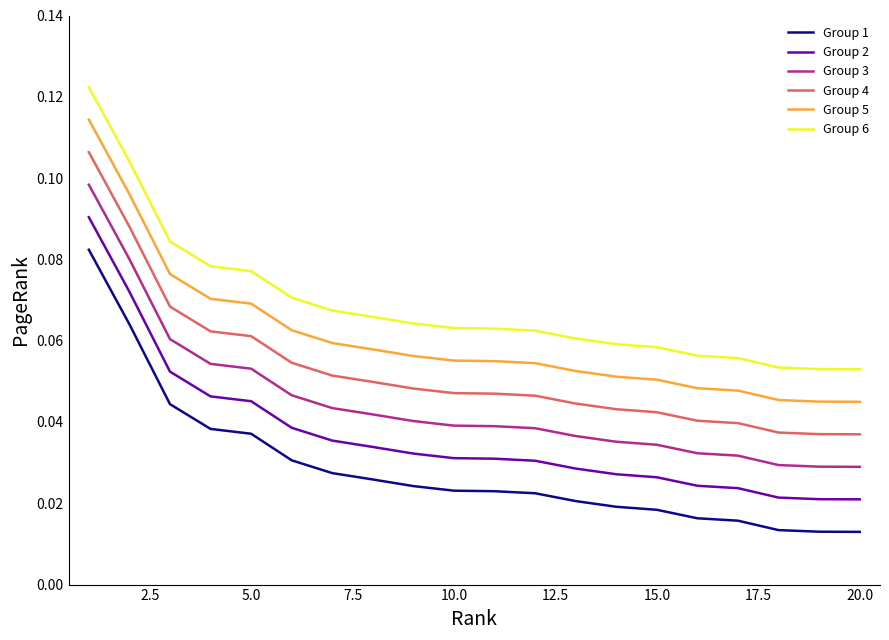

True or false: Group 6 and Group 4 cross at least once.

False